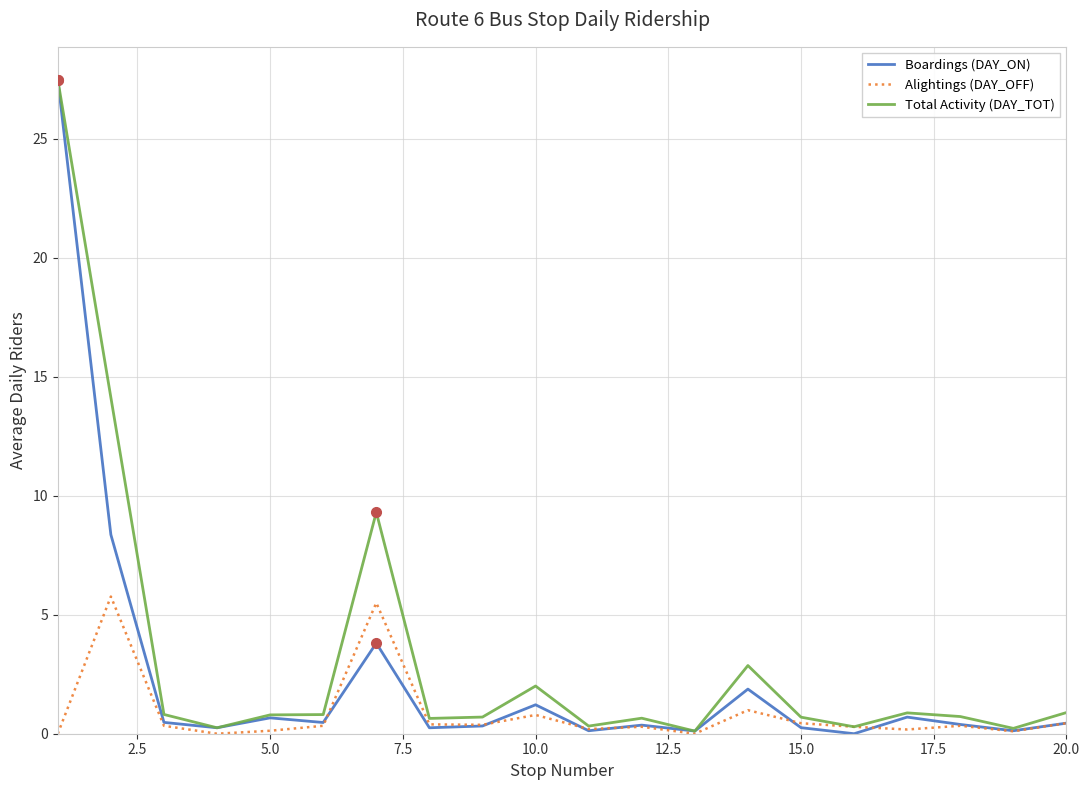

Which series has the widest spread of values?

Boardings (DAY_ON)